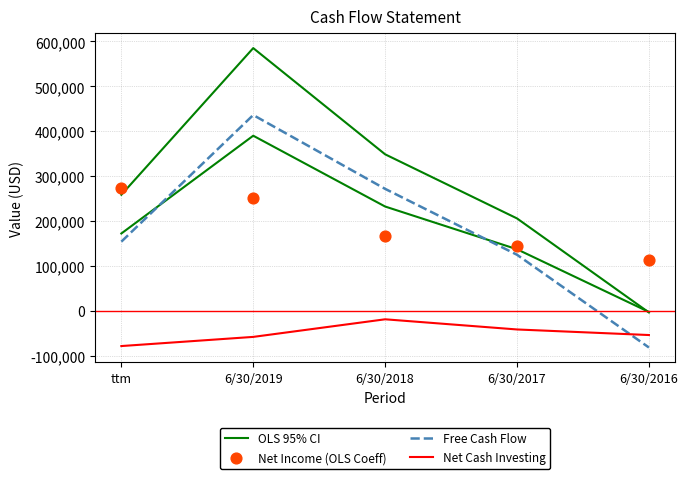

At which category is the sum across all series the highest?

6/30/2019